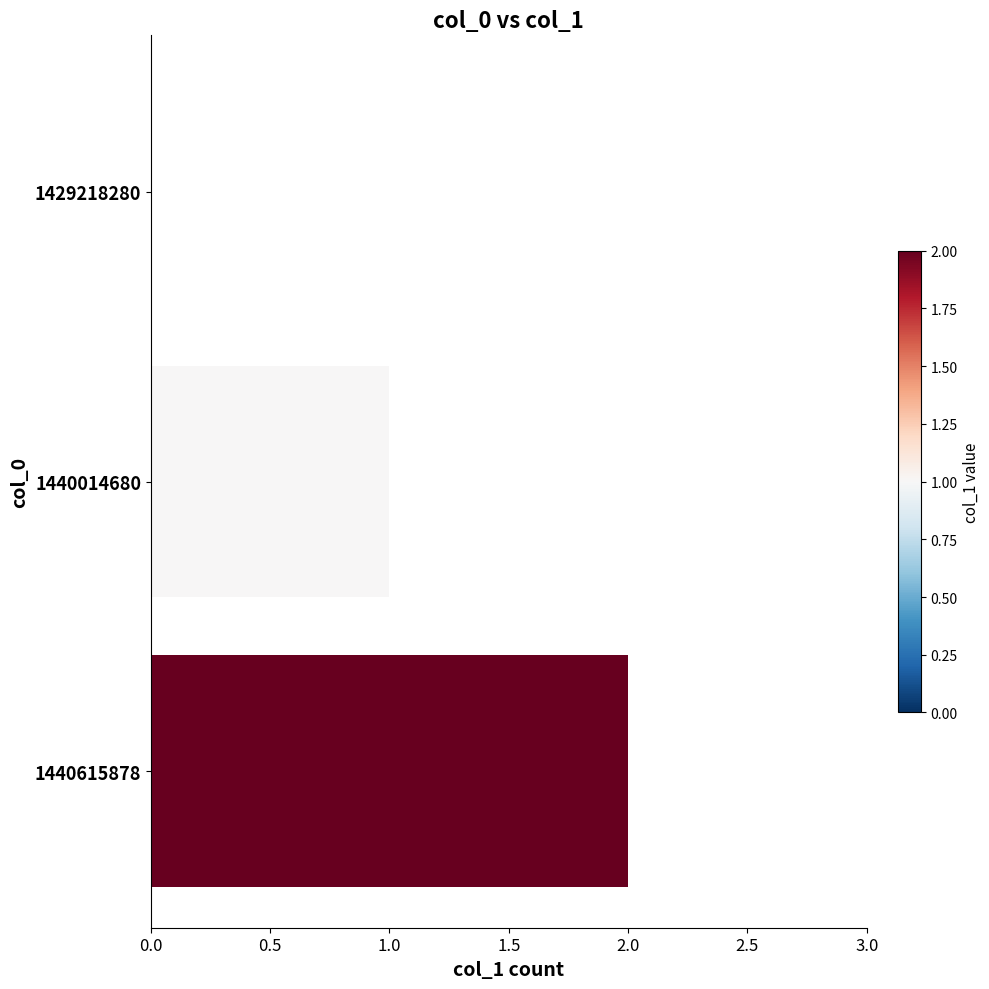

Is it true that the value at 1440014680 is 1?

True